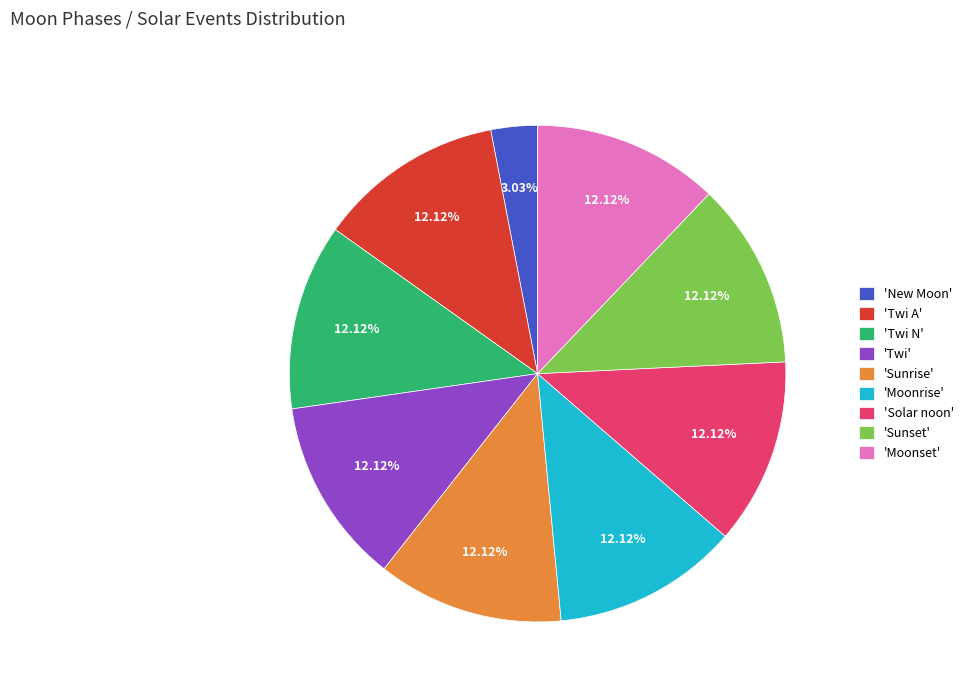

How many segments does this pie chart have?

9